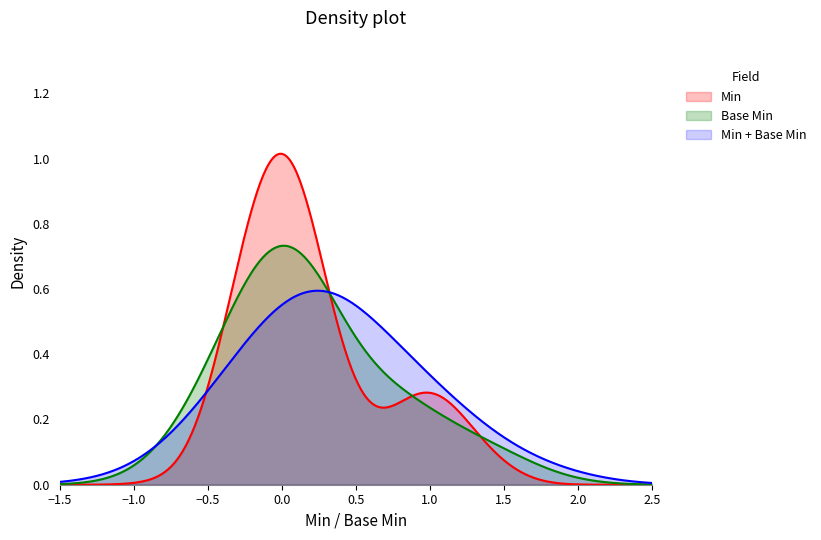

Which series has the widest spread of values?

Min